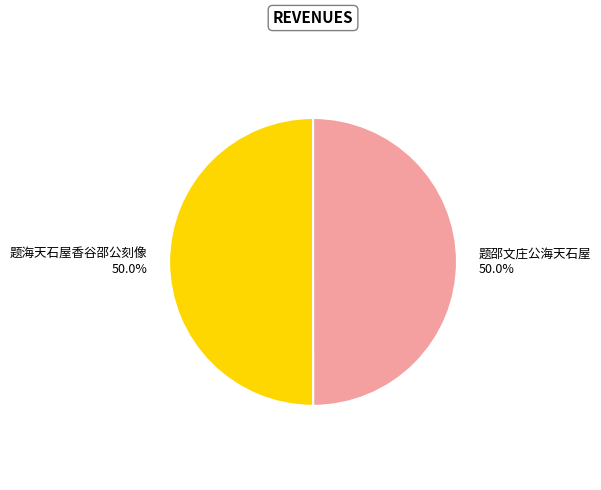

How many segments does this pie chart have?

2